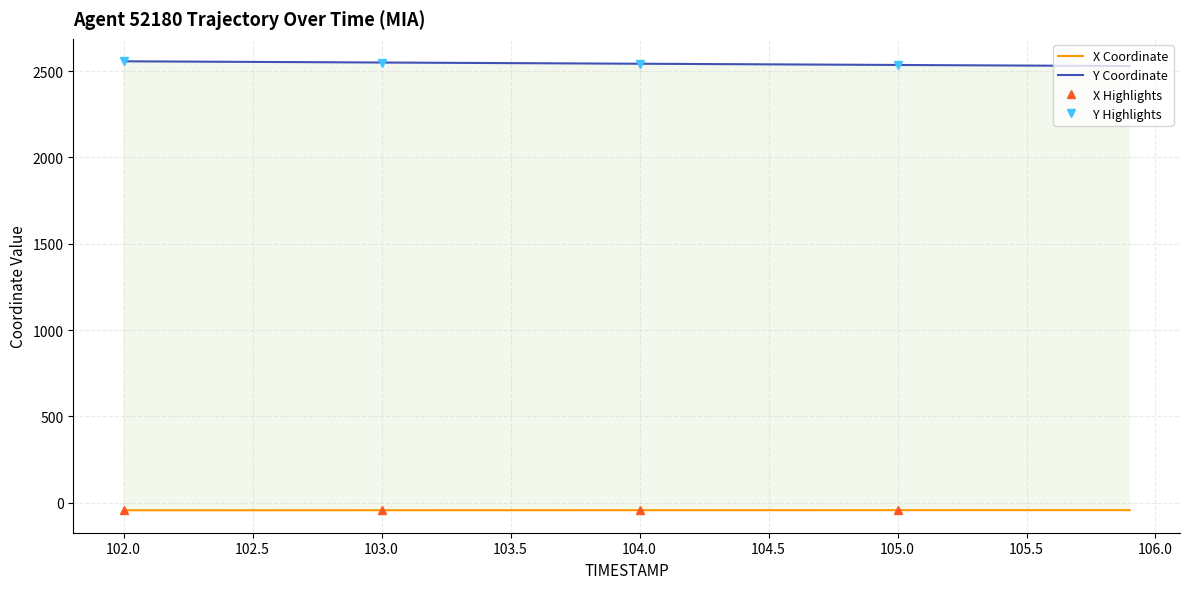

How many lines are shown in the chart?

2